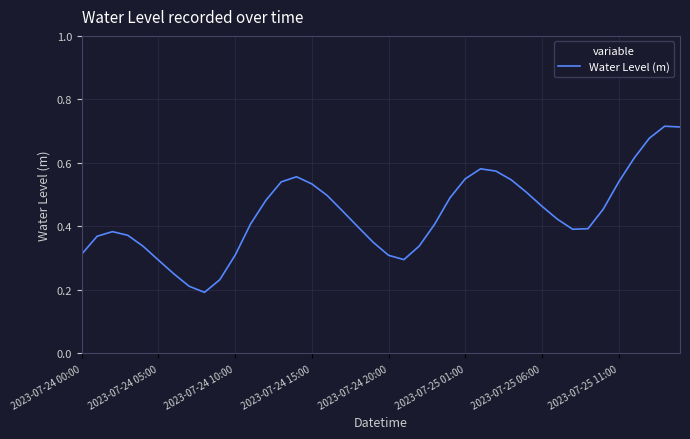

The value at 2023-07-24 00:00 is 0.5. True or false?

False